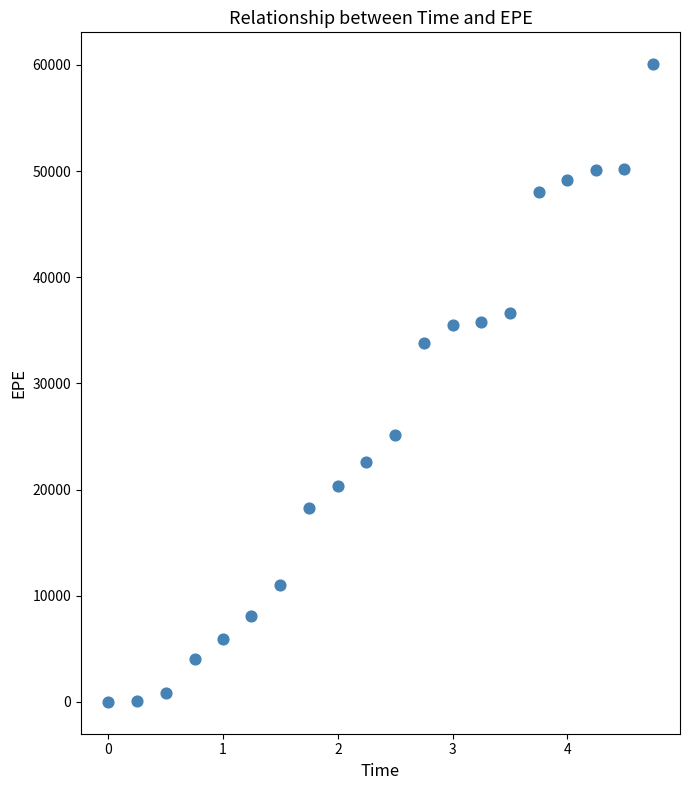

What Y value in the scatter plot is closest to 30033?

33842.6